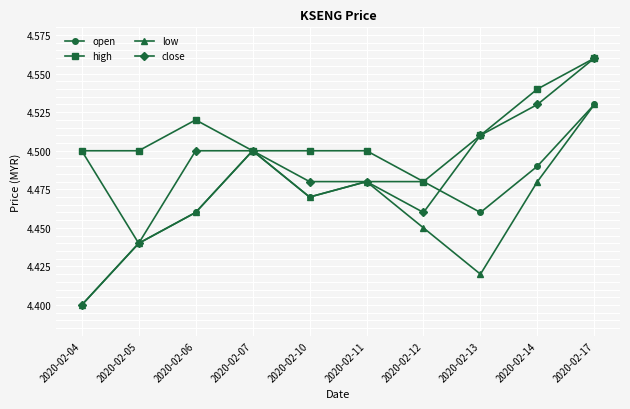

At which category does open reach its first local peak?

2020-02-07